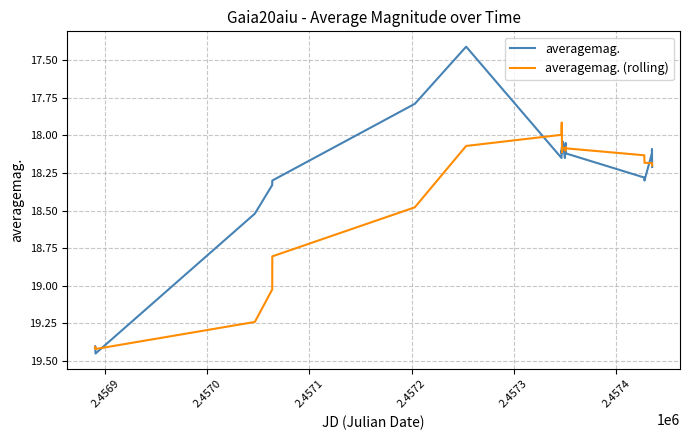

What are all the series names shown in the legend?

averagemag., averagemag. (rolling)